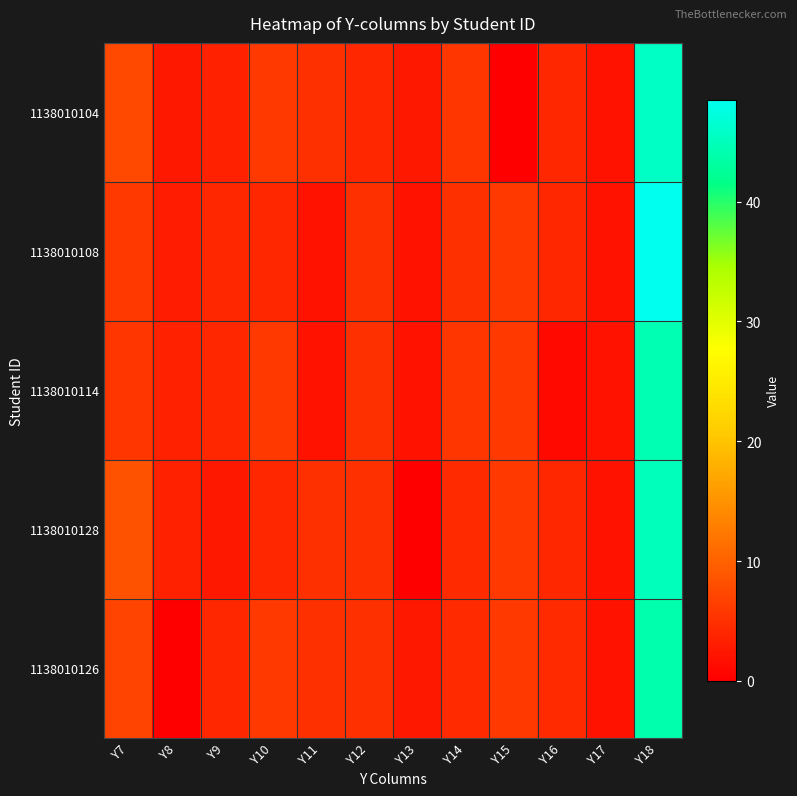

Reading left to right, list all the values displayed in this chart.

1138010104: Y7=7.5	Y8=2.5	Y9=3.5	Y10=6.0	Y11=5.0	Y12=4.0	Y13=2.5	Y14=5.5	Y15=0.0	Y16=4.0	Y17=2.0	Y18=45.5
1138010108: Y7=6.0	Y8=3.0	Y9=4.0	Y10=4.0	Y11=2.0	Y12=5.0	Y13=2.0	Y14=5.0	Y15=6.0	Y16=4.0	Y17=2.0	Y18=48.5
1138010114: Y7=5.5	Y8=3.5	Y9=4.0	Y10=6.0	Y11=2.0	Y12=5.0	Y13=2.0	Y14=5.5	Y15=6.0	Y16=1.0	Y17=2.0	Y18=44.5
1138010128: Y7=8.5	Y8=3.5	Y9=2.5	Y10=4.0	Y11=5.0	Y12=5.0	Y13=0.0	Y14=4.5	Y15=6.0	Y16=4.0	Y17=2.0	Y18=45.0
1138010126: Y7=7.0	Y8=0.0	Y9=4.0	Y10=6.0	Y11=5.0	Y12=5.0	Y13=2.5	Y14=4.5	Y15=6.0	Y16=4.5	Y17=2.0	Y18=44.0